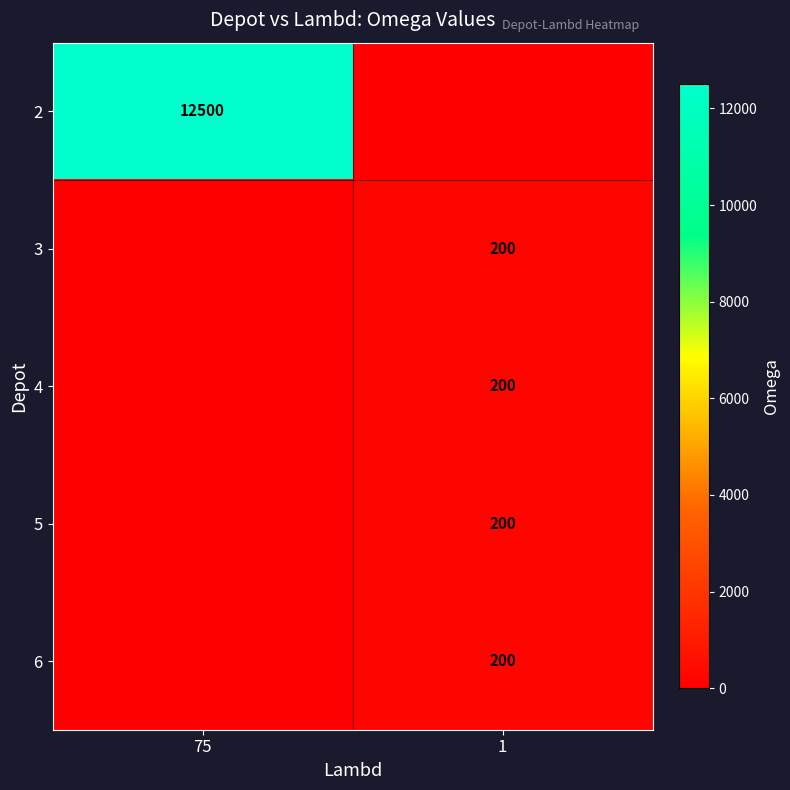

Is it true that 6 equals 200 at 1?

True